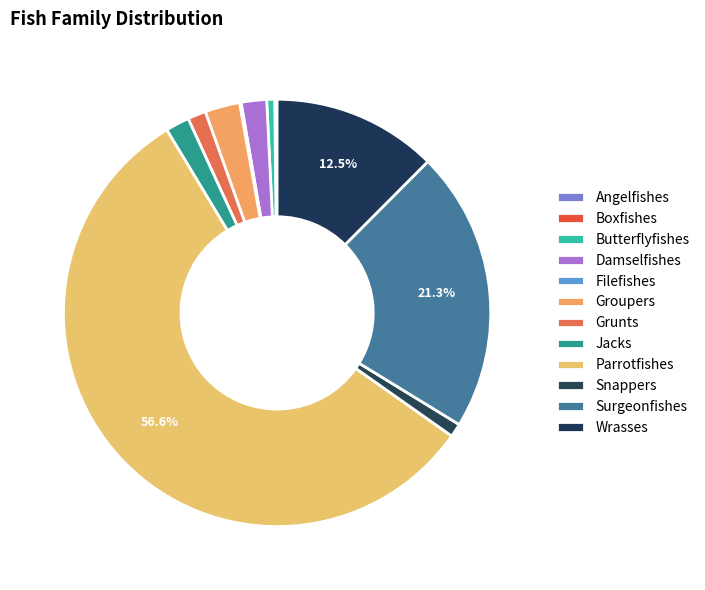

Count the number of slices in the pie.

12